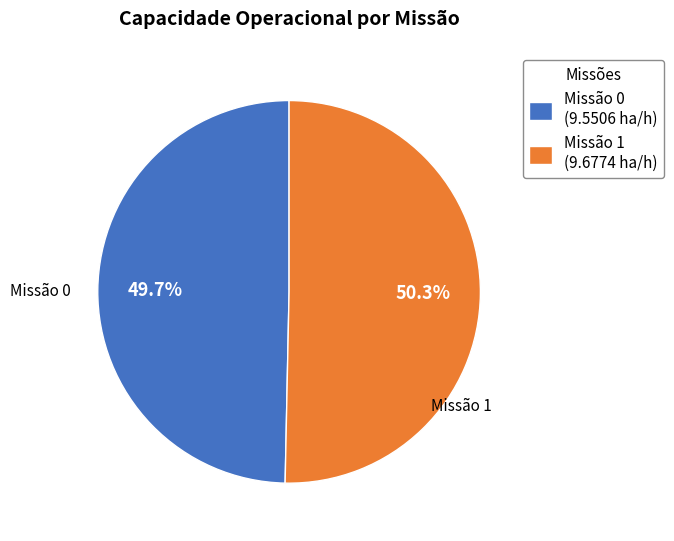

Which slice is the largest?

Missão 1 (9.6774 ha/h)